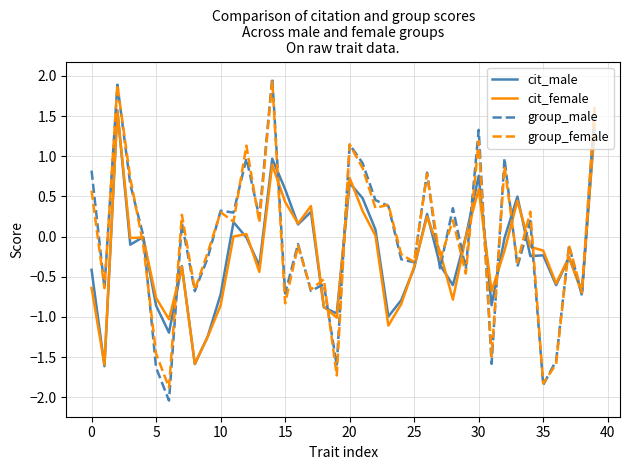

How many series are shown in this chart?

4